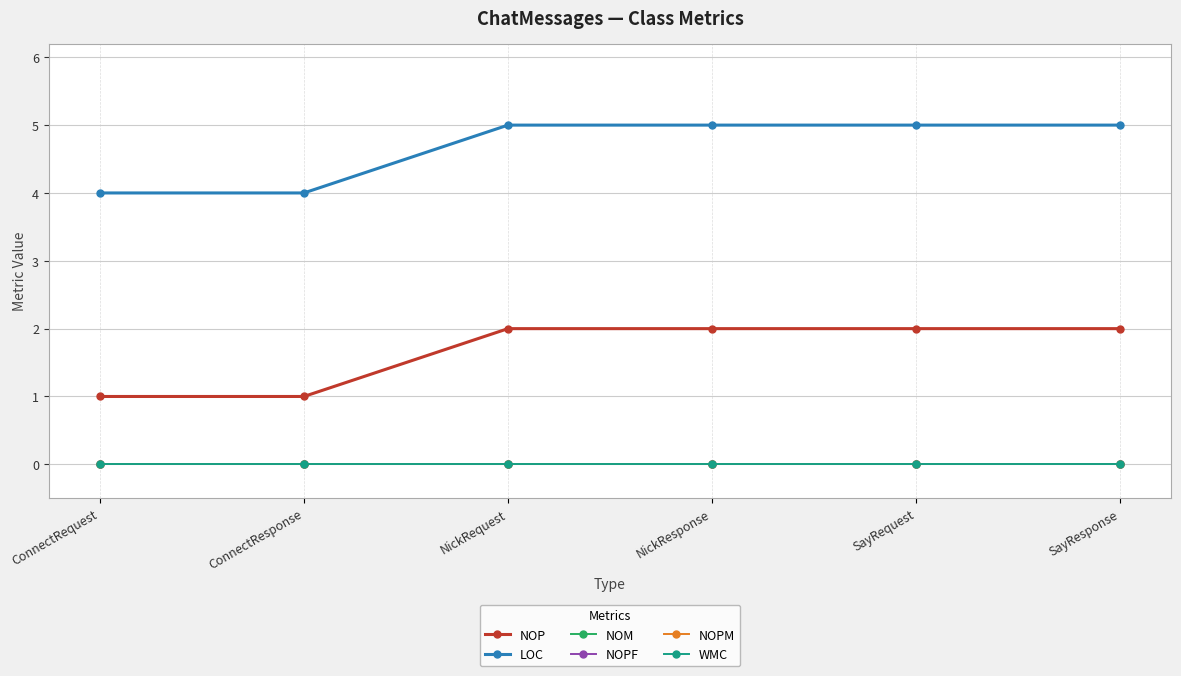

What is the total value across all series at ConnectResponse?

5